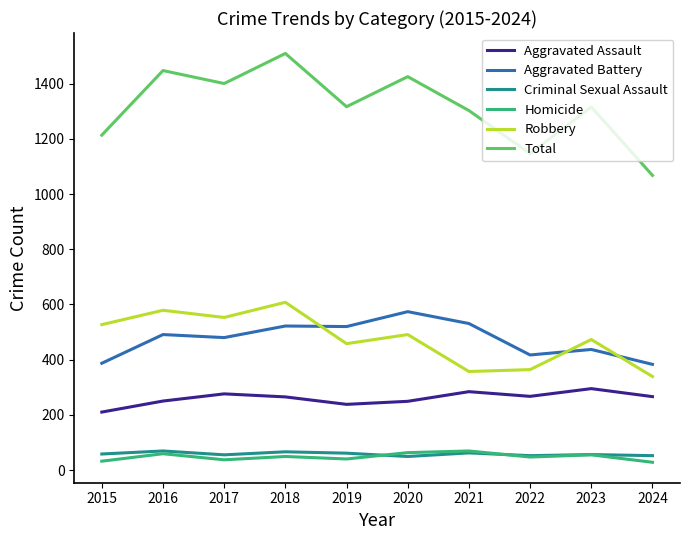

True or false: Homicide and Aggravated Assault cross at least once.

False